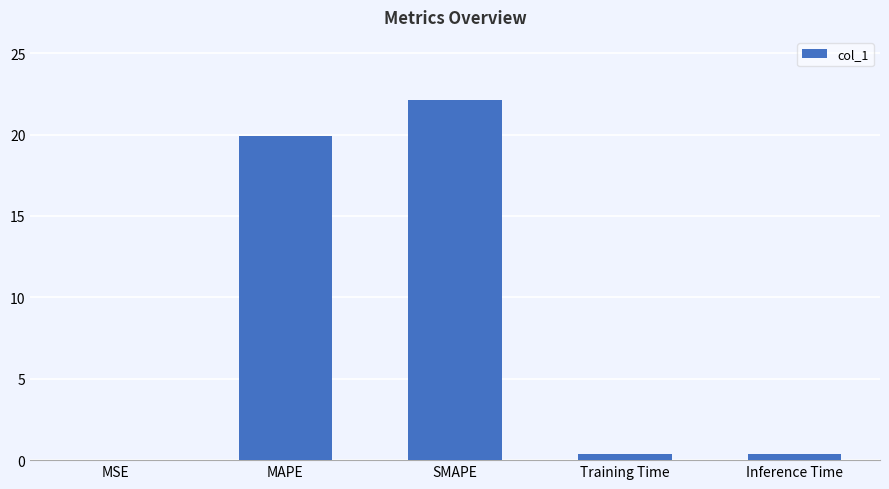

Count the number of data series in this chart.

1